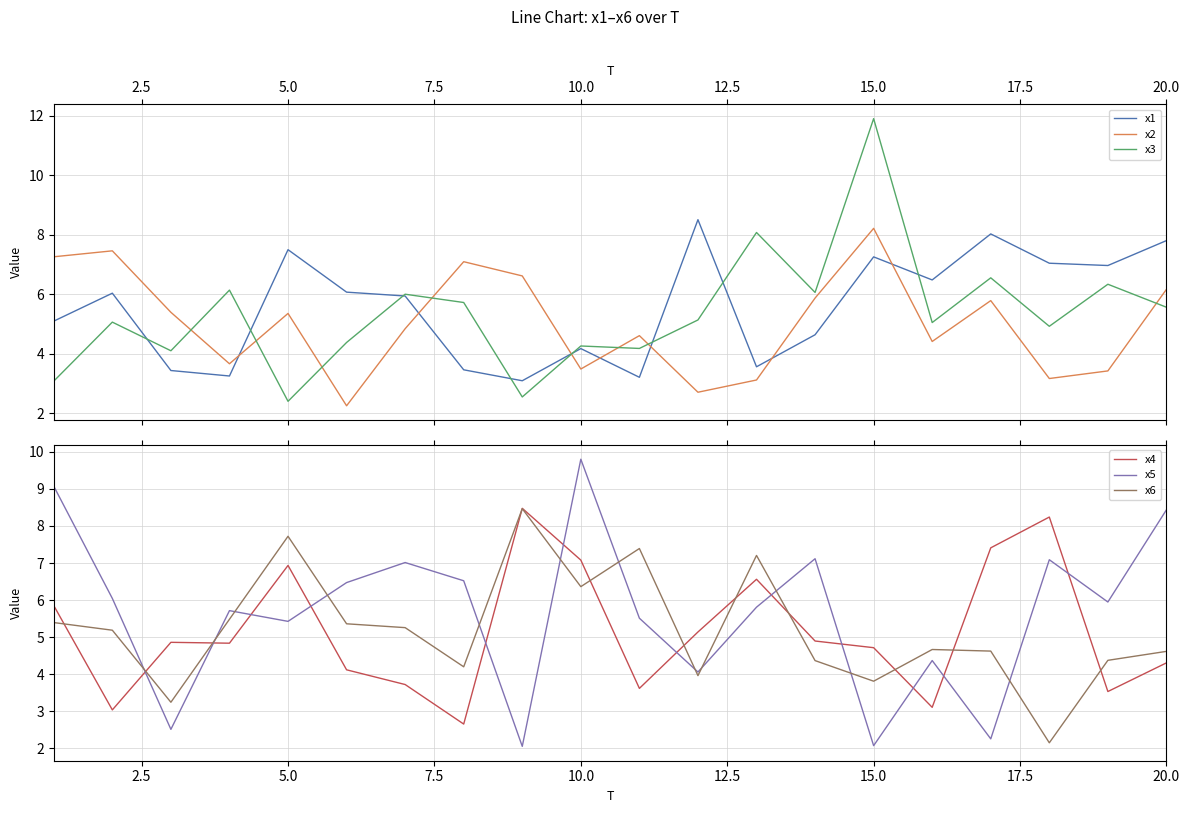

The x6 series shows 5.2 at 15.0. True or false?

False